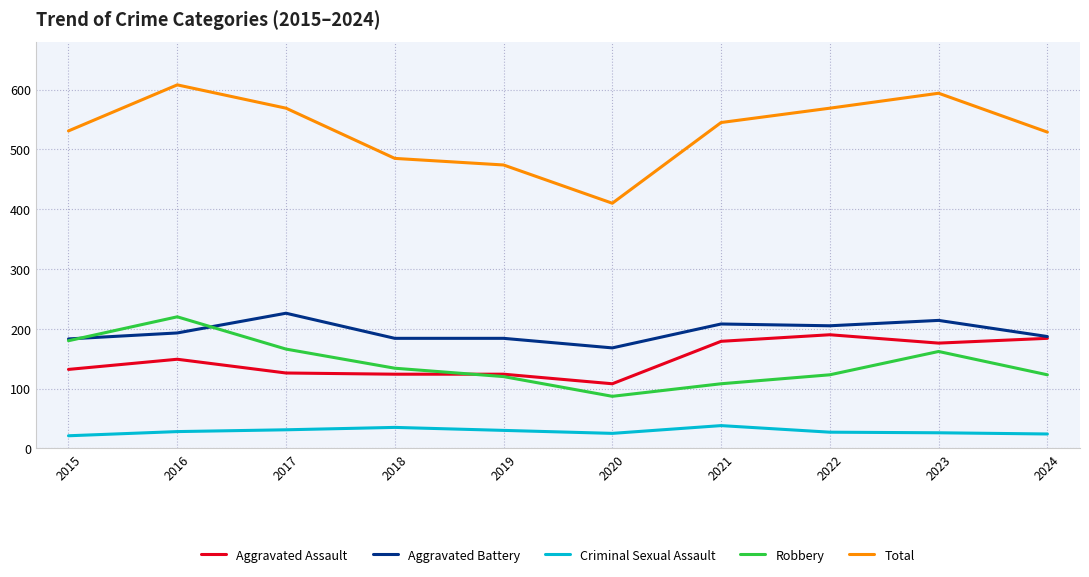

What is the smallest value displayed?

21